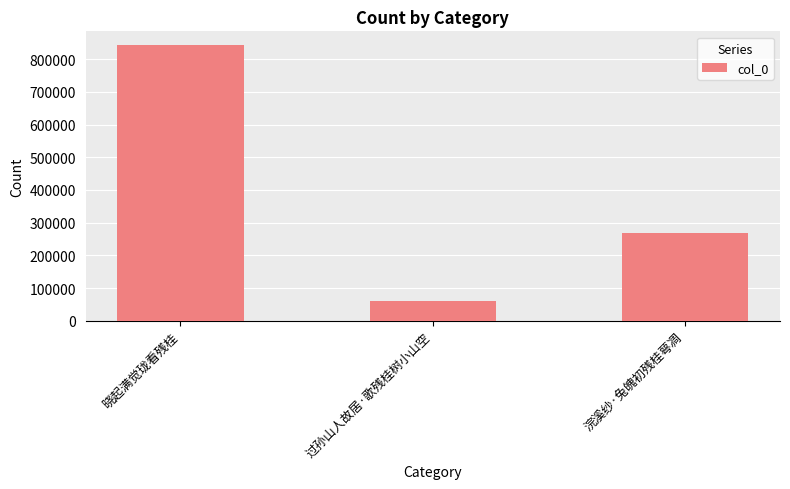

True or false: the data shows 448732 at 浣溪纱·兔魄初残桂萼凋.

False